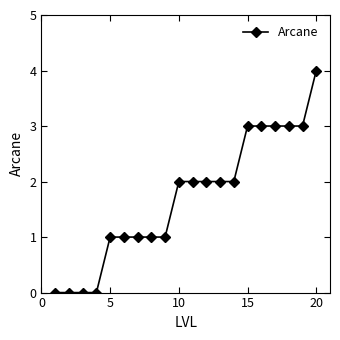

How many values are between 1 and 3?

15